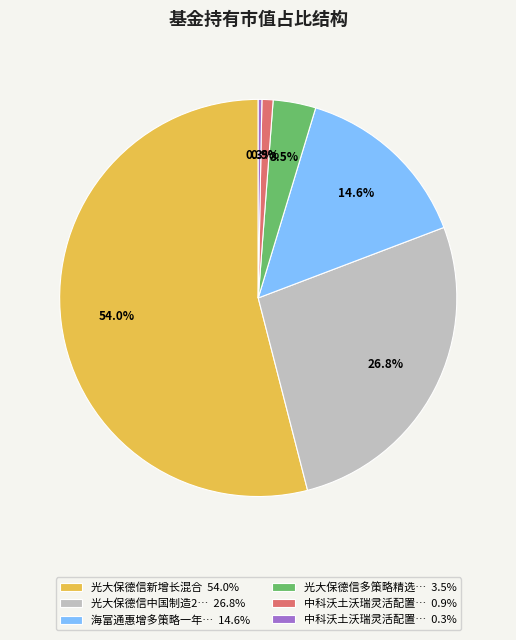

How many segments does this pie chart have?

6